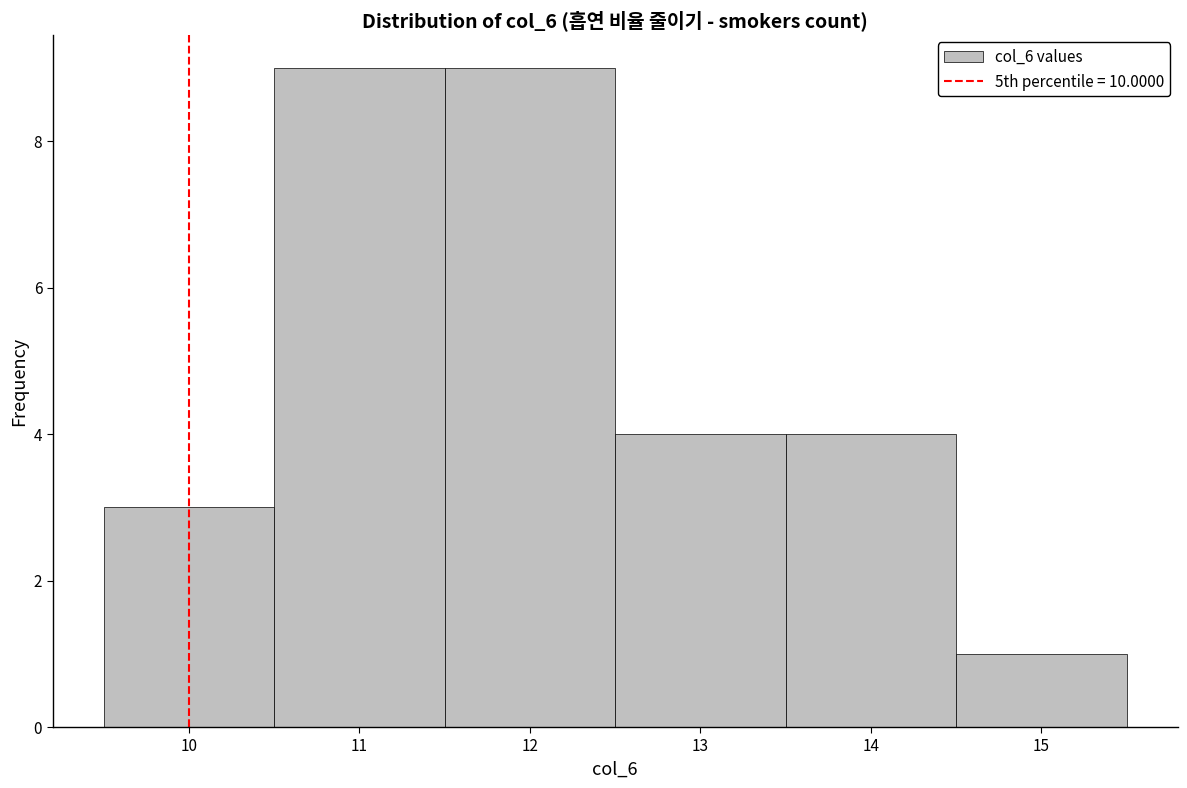

Reading left to right, transcribe this chart: for each bar, give the range it covers on the x-axis and its height. The values are not printed on the chart, so give them approximately, as read against the axis.

9.5 to 10.5: 3
10.5 to 11.5: 9
11.5 to 12.5: 9
12.5 to 13.5: 4
13.5 to 14.5: 4
14.5 to 15.5: 1